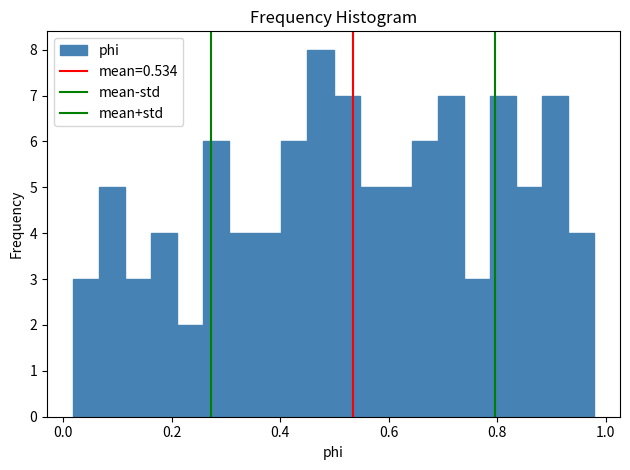

Read against the x-axis, roughly where is the centre of the tallest bar?

0.48